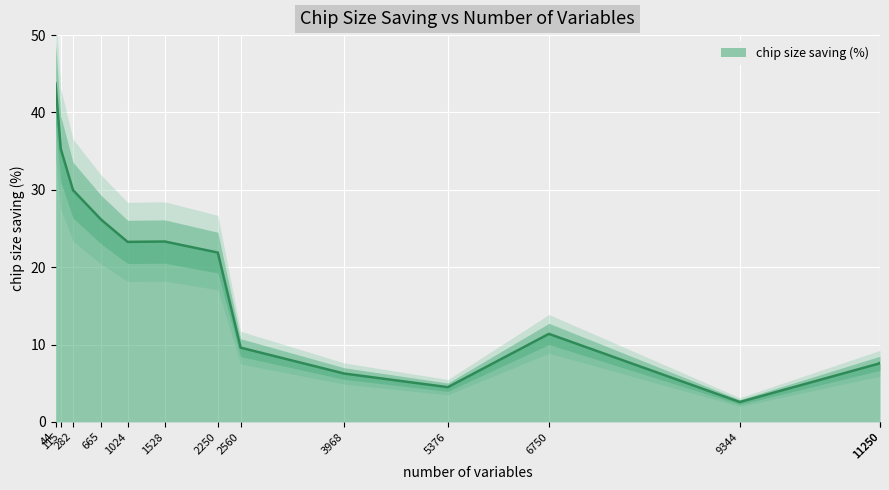

List the labels in order of value, largest first.

44, 115, 282, 665, 1528, 1024, 2250, 6750, 2560, 11250, 11250, 3968, 5376, 9344